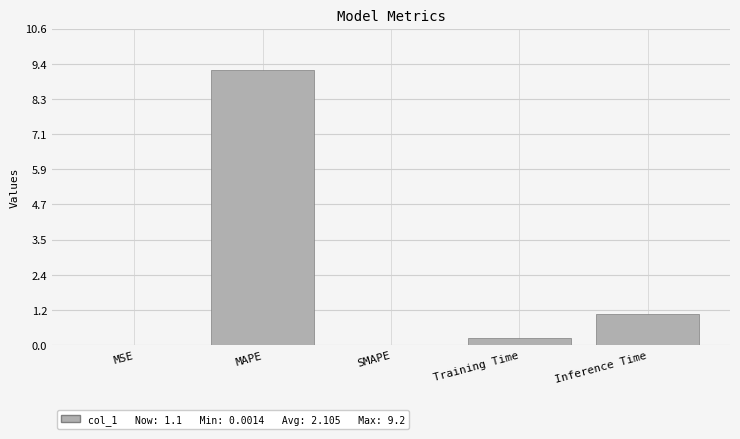

What is the greatest value displayed?

9.2